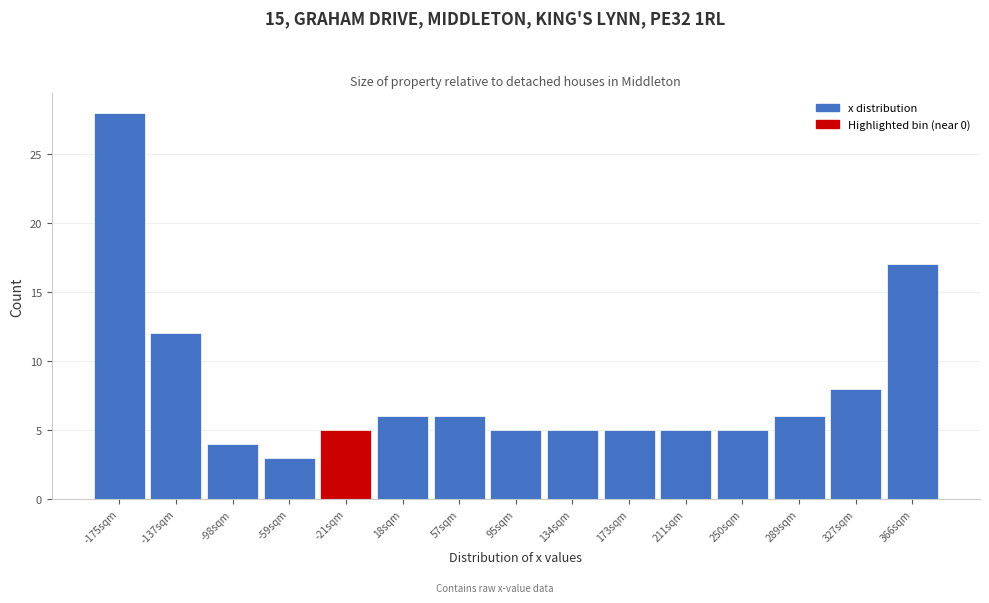

Reading right to left, extract all data points from this chart.

17	8	6	5	5	5	5	5	6	6	5	3	4	12	28